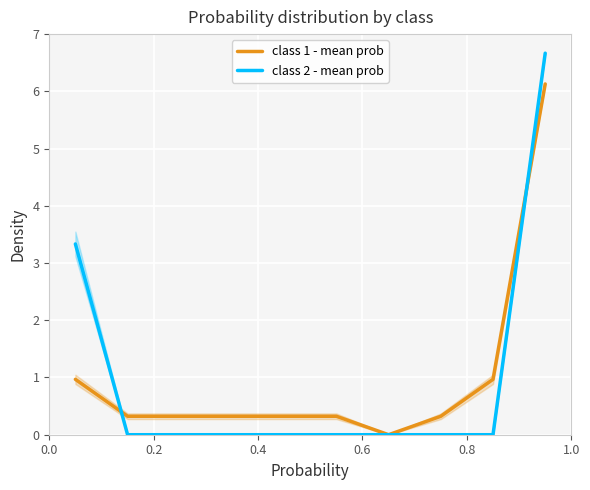

What is the difference between the maximum and minimum values in the class 2 - mean prob series?

6.7